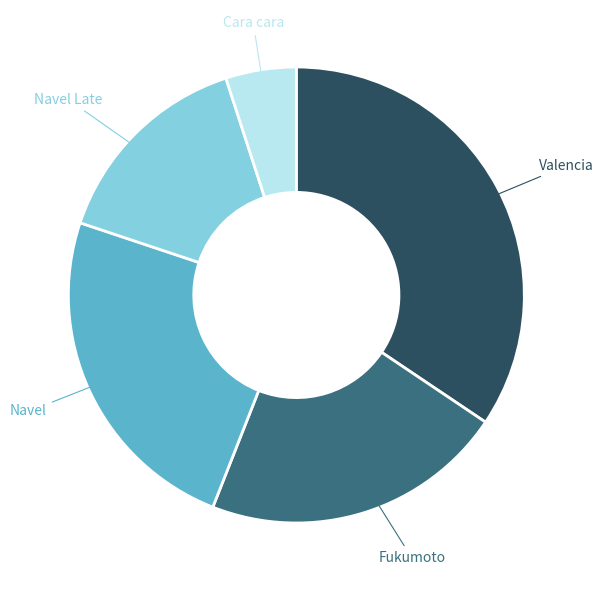

Combined, do Valencia and Navel Late account for over 50%?

No